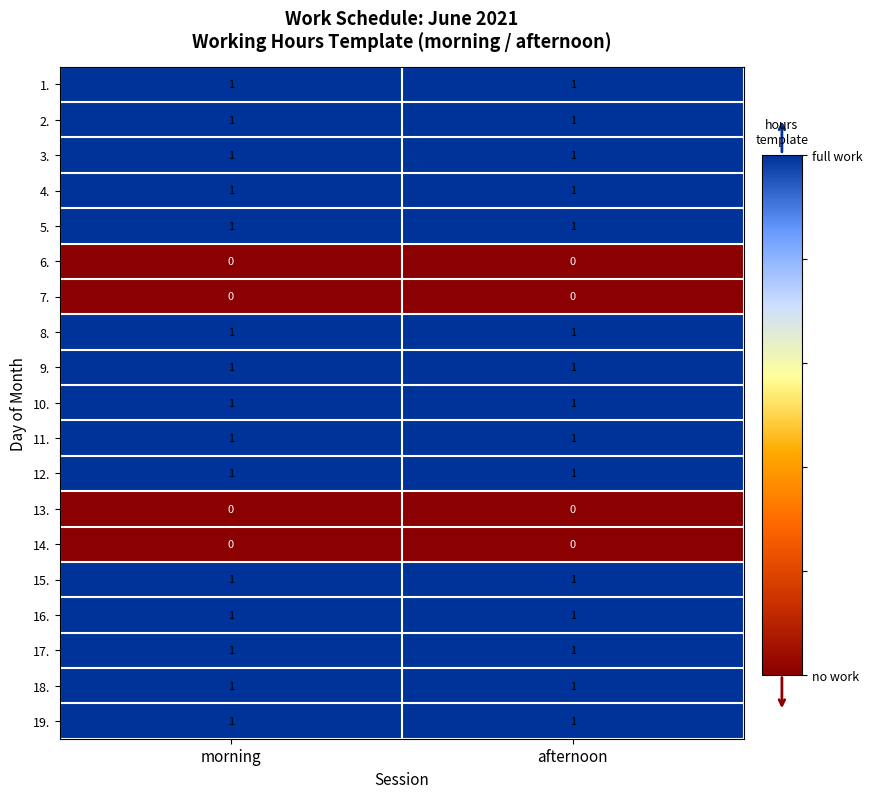

What is the total value across all series at afternoon?

15